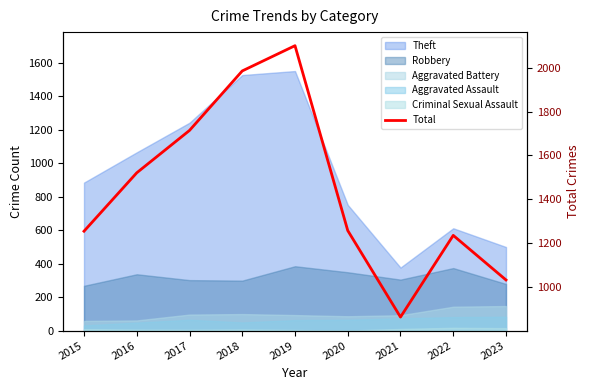

What is the sum of all values?

12966